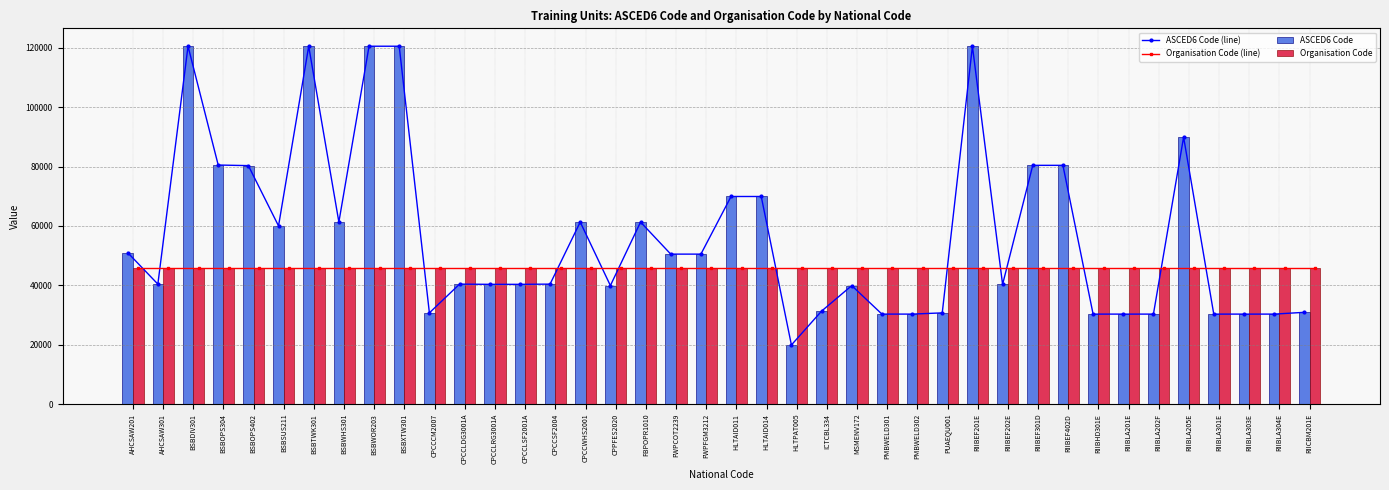

The Organisation Code (line) series shows 45974 at HLTAID014. True or false?

True